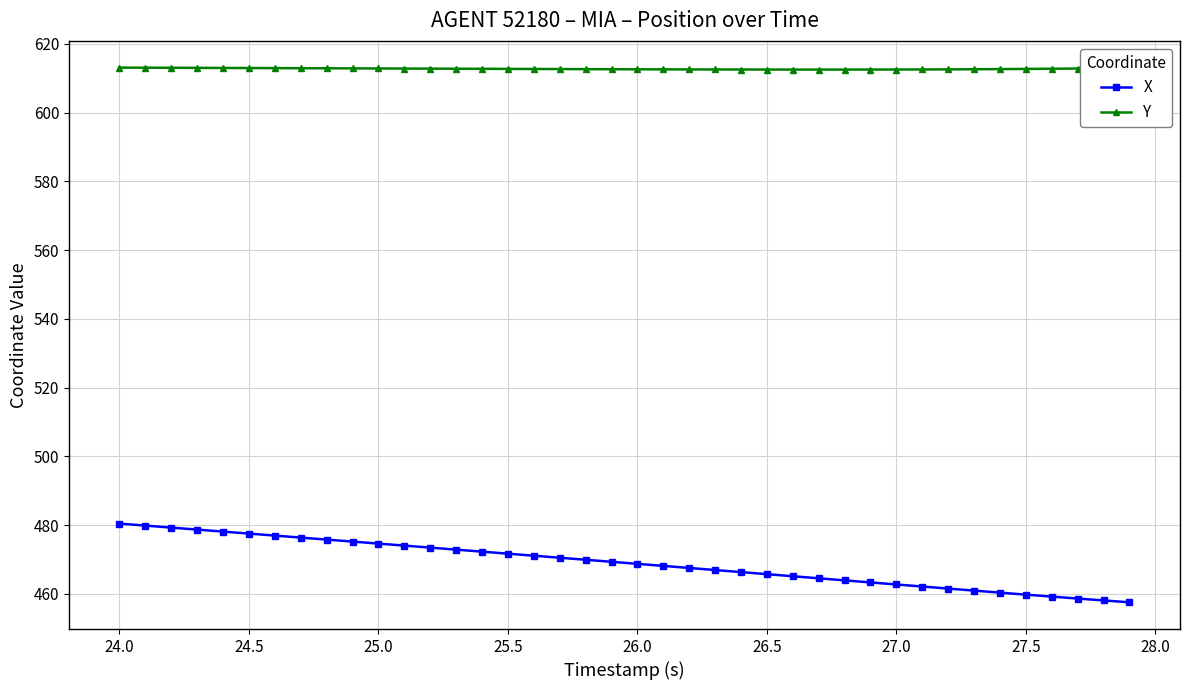

At how many categories does at least one series exceed 495?

40